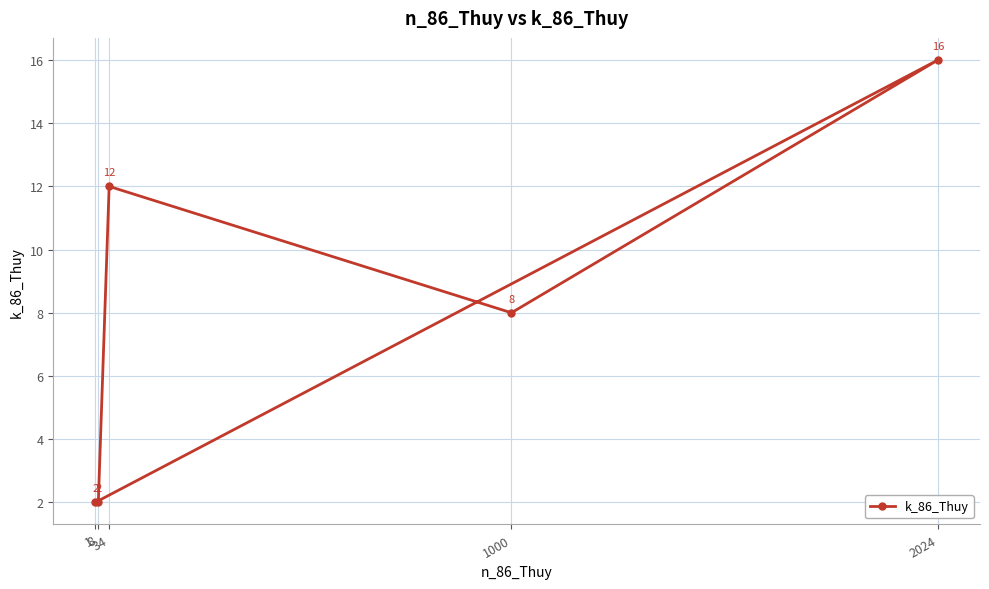

Reading right to left, what are all the values shown in this chart?

2024=16	1000=8	34=12	8=2	1=2